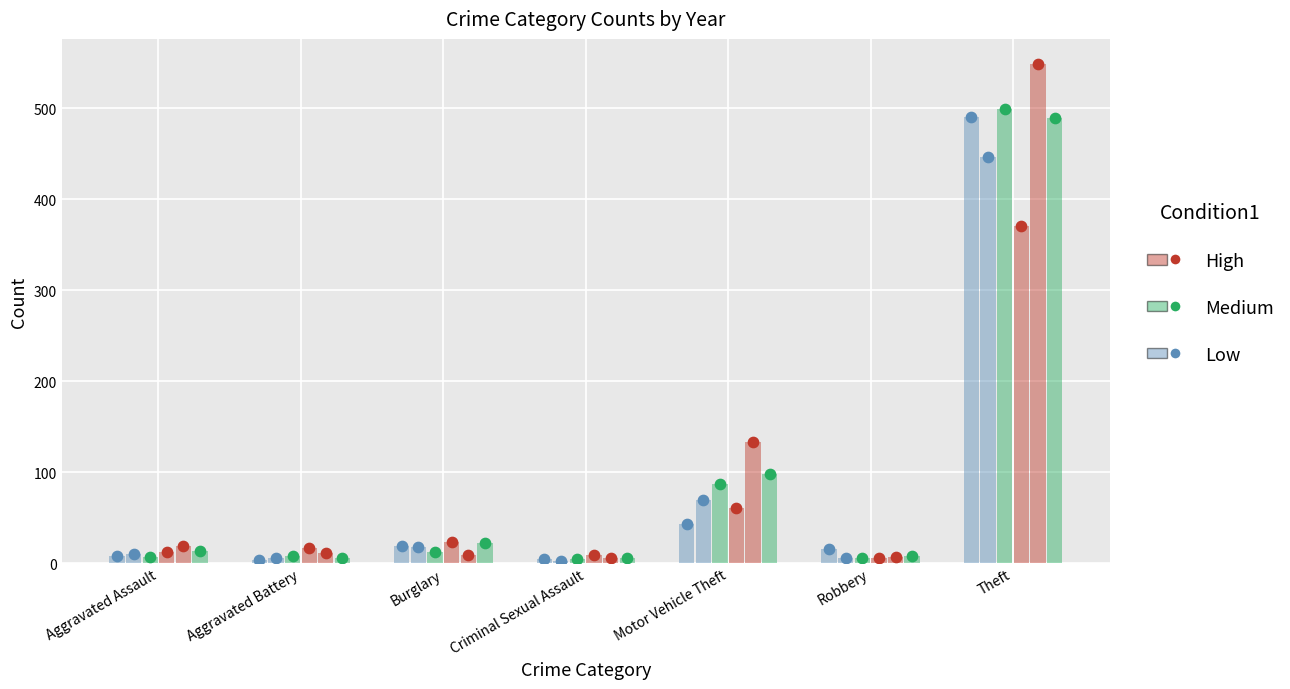

Which series reaches the maximum Y coordinate?

High